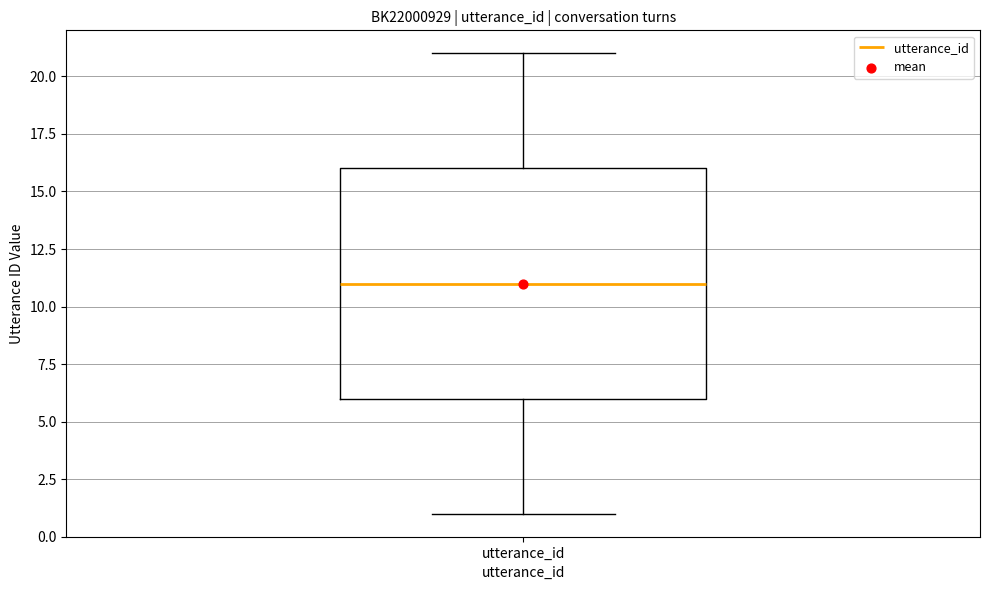

Where does the lower whisker of the box for utterance_id end on the y-axis? The values are not printed on the chart, so give them approximately, as read against the axis.

1